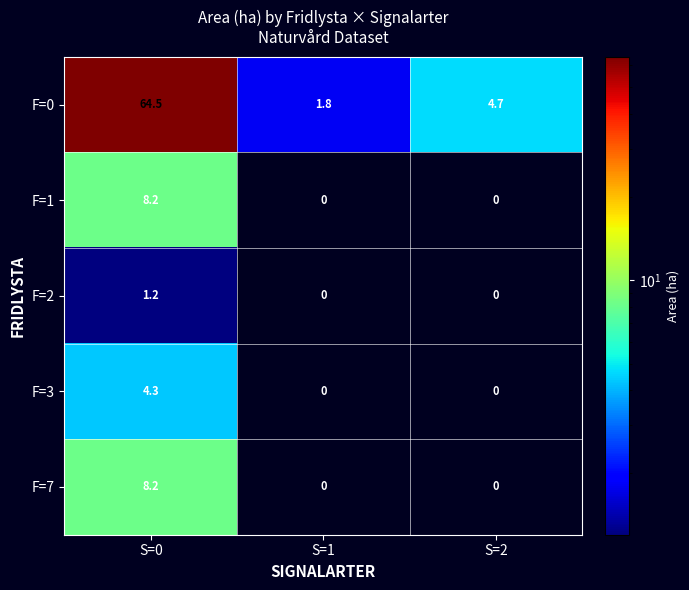

Which series has the largest total across all categories?

F=0